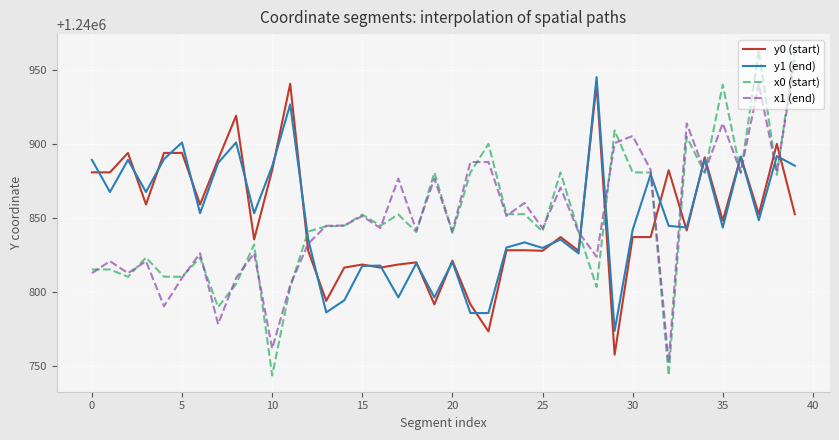

What is the maximum value shown in the chart?

1240963.4